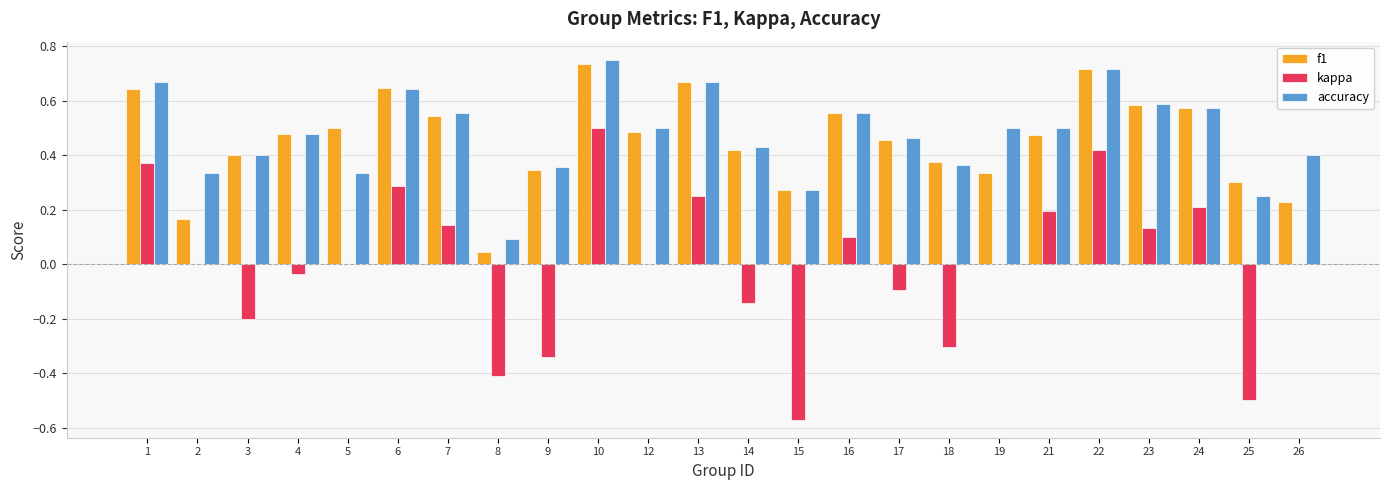

What is the sum of the accuracy values at 14 and 17?

0.9